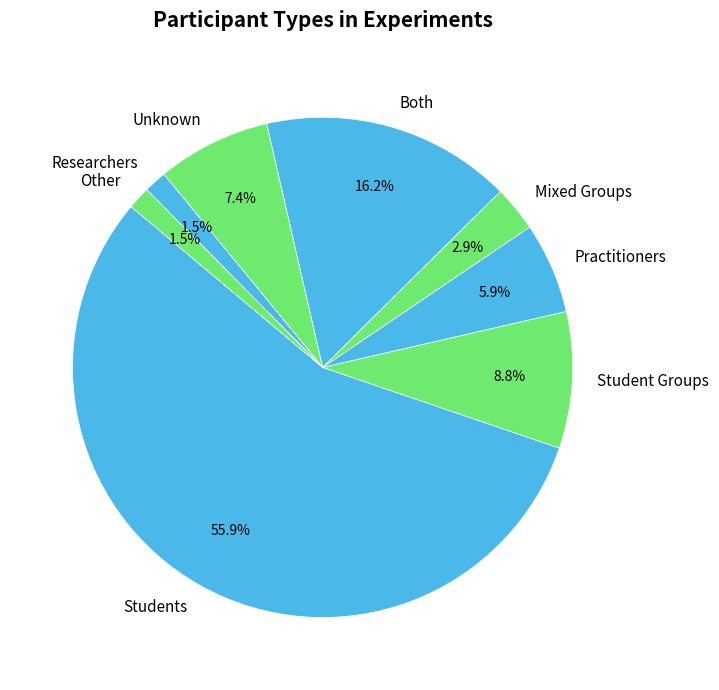

How many slices are in this pie chart?

8